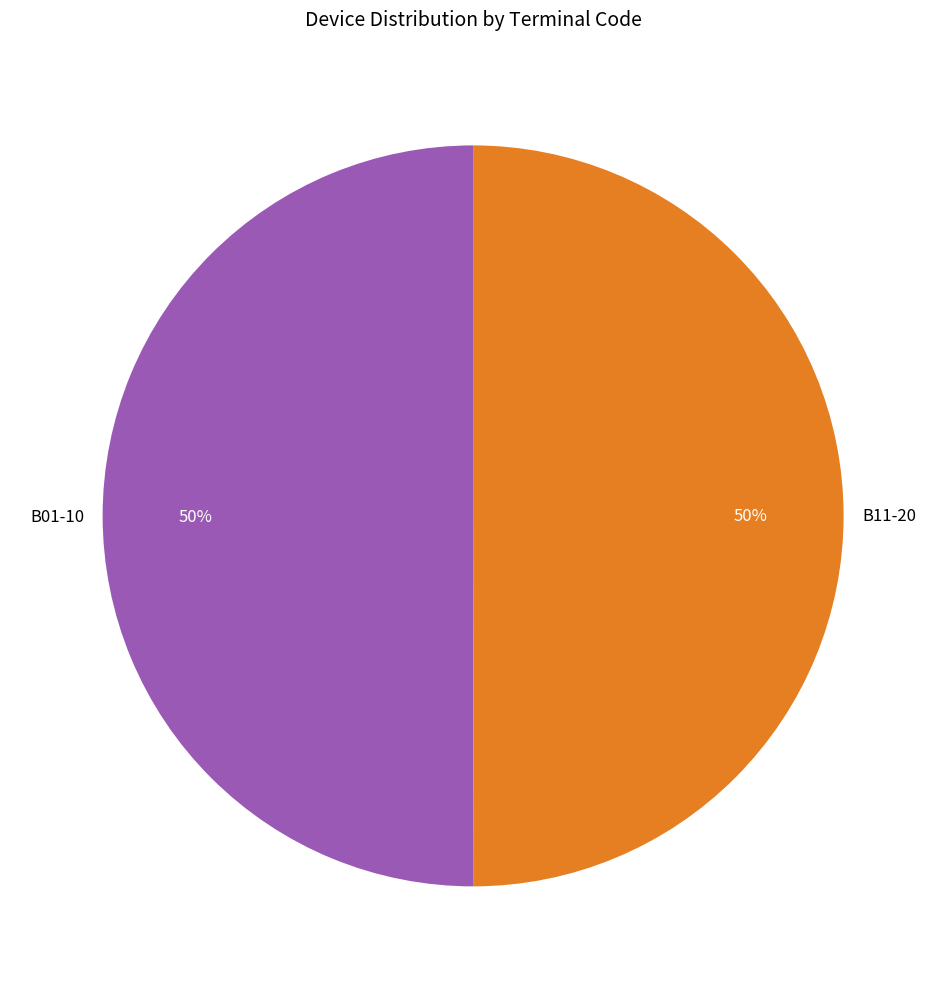

To the nearest percent, what portion does B01-10 represent?

50%